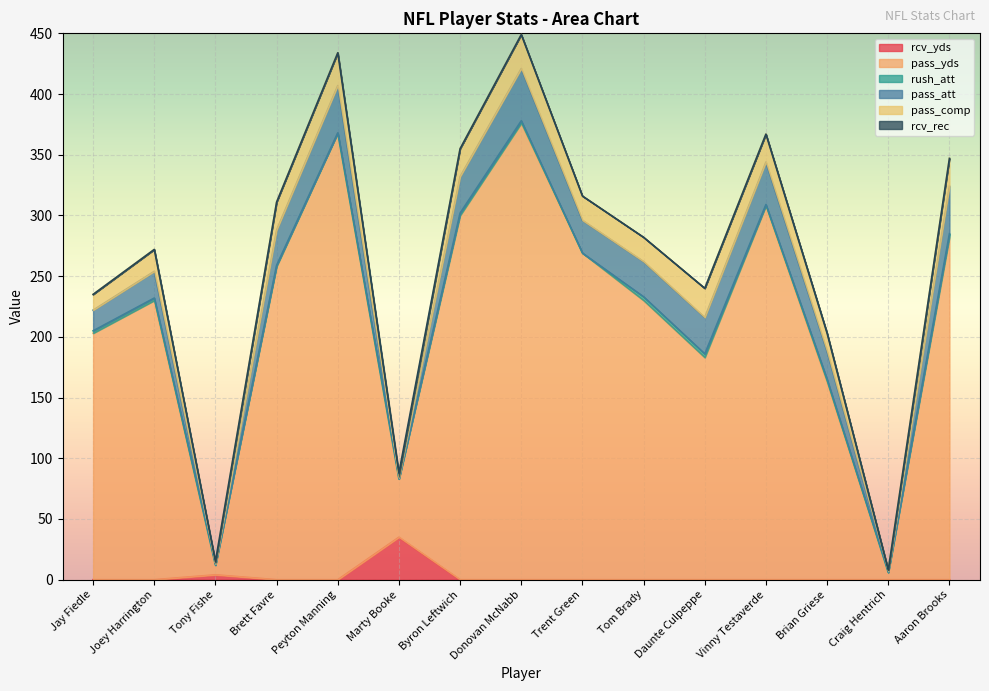

What is the label of the 3rd point from the right?

Brian Griese